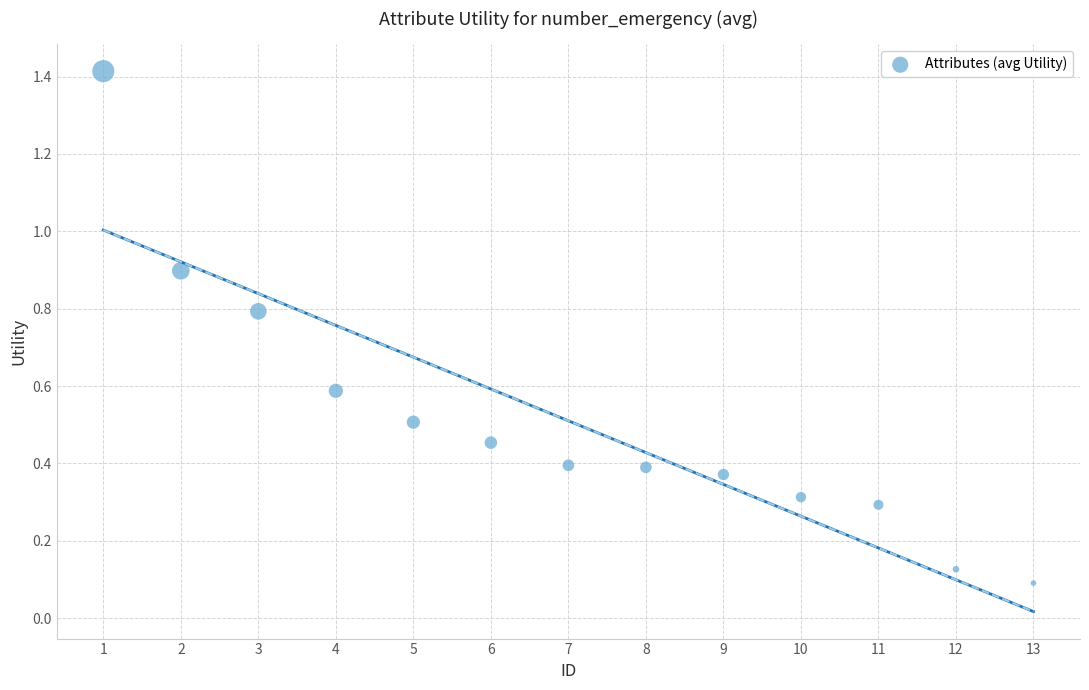

What is the range of Y values (max minus min)?

1.3